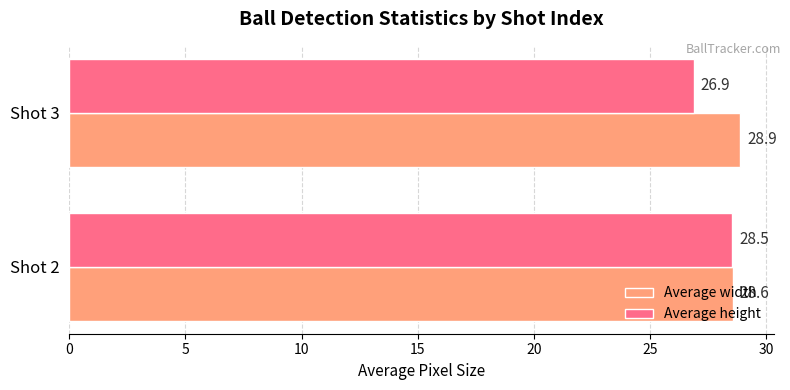

What is the difference between the highest and lowest values at Shot 3?

2.0